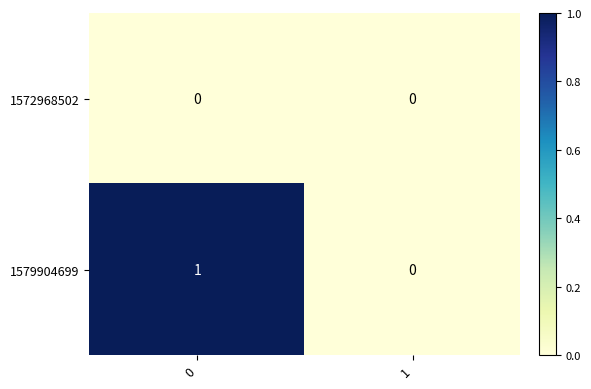

Count the number of data series in this chart.

2